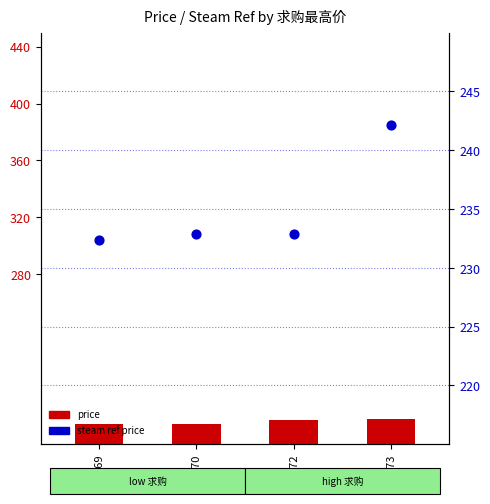

Which series has the widest spread of Y values?

steam ref price